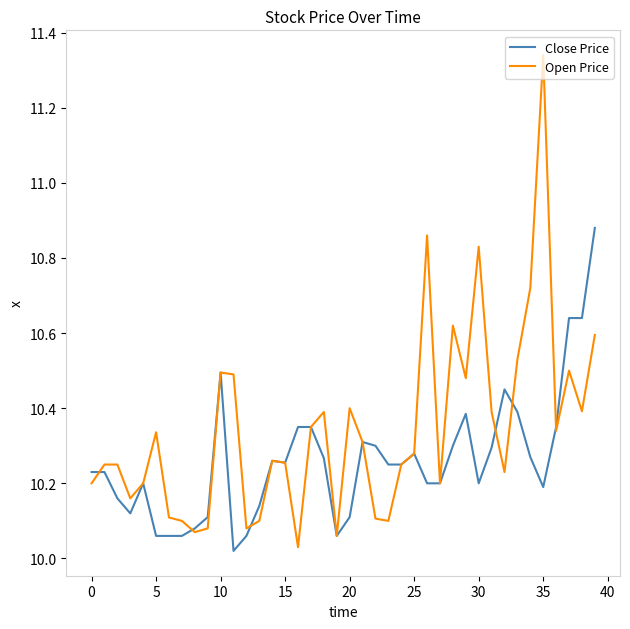

How many lines are shown in the chart?

2